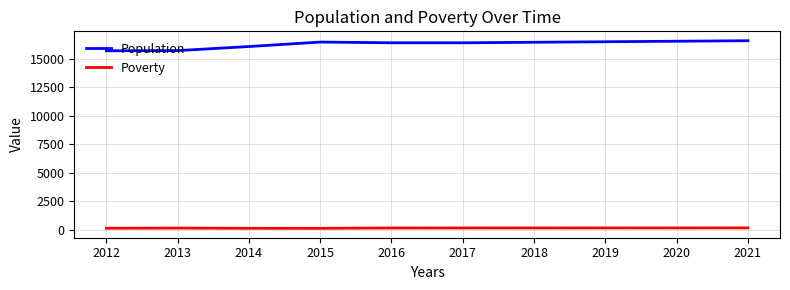

Which series has the widest spread of values?

Population